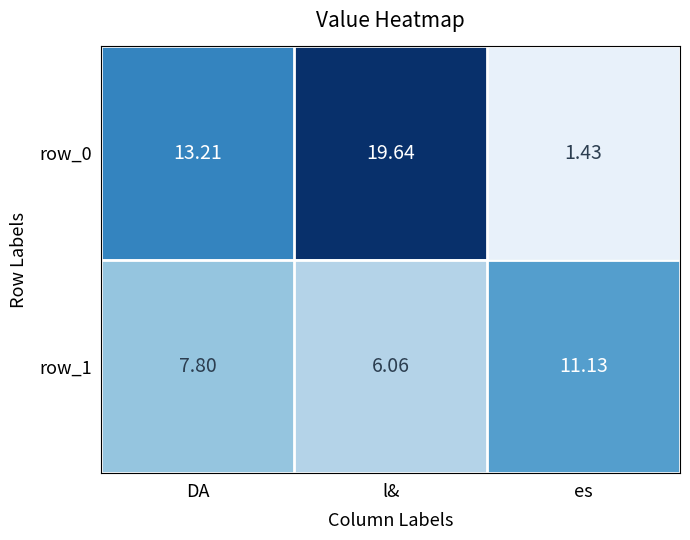

Which category has the lowest value across all series?

es